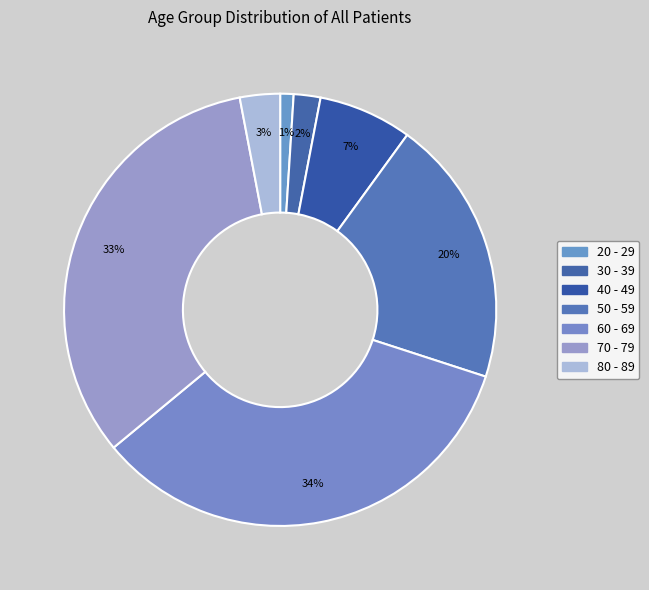

To the nearest percent, what portion does 80 - 89 represent?

3%